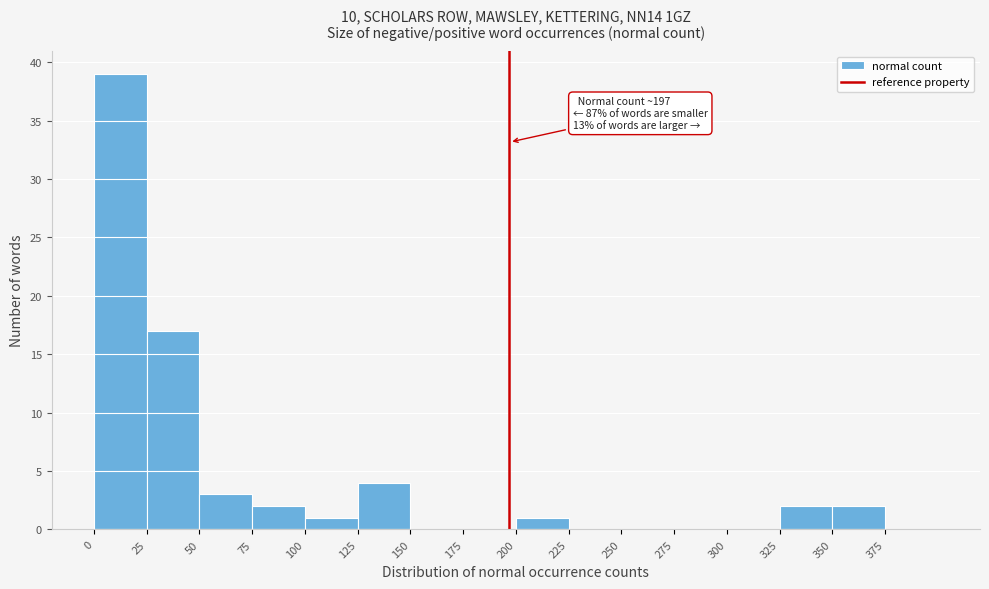

Over which range of the x-axis is the bar tallest?

0 to 25